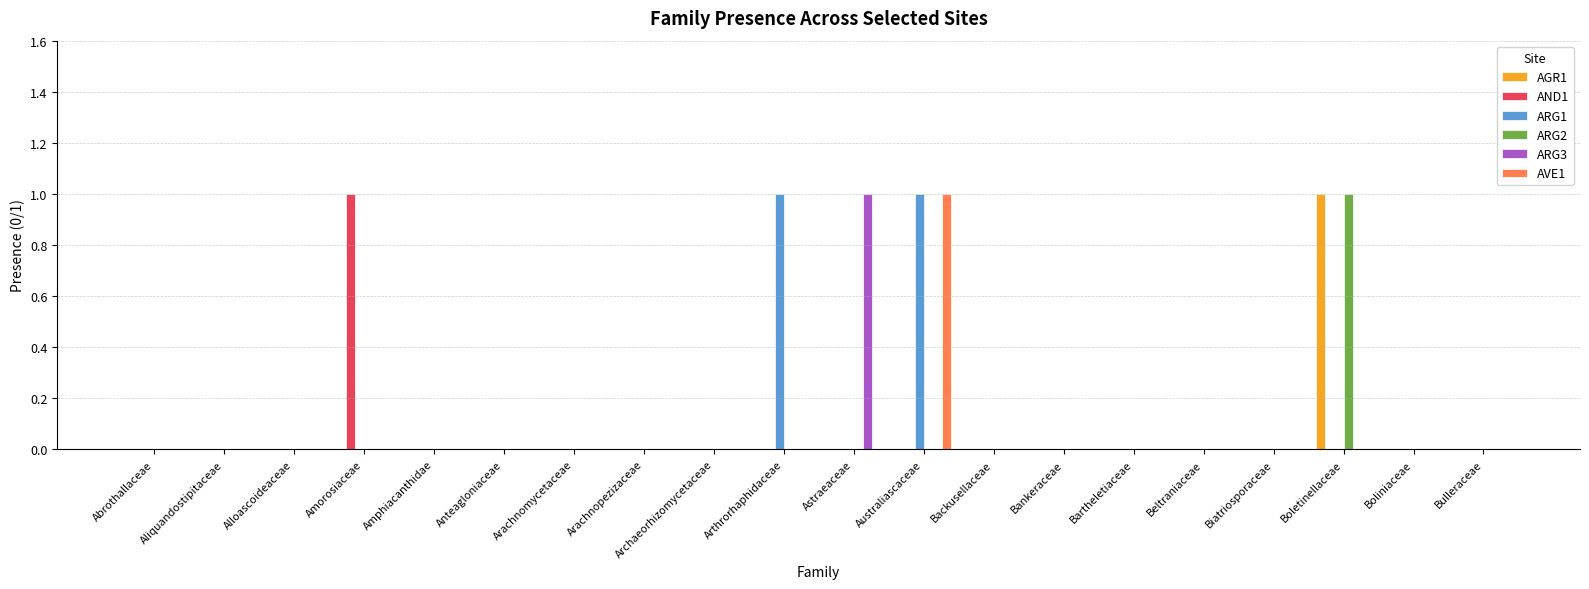

Between Astraeaceae and Backusellaceae, which series saw the biggest shift?

ARG3